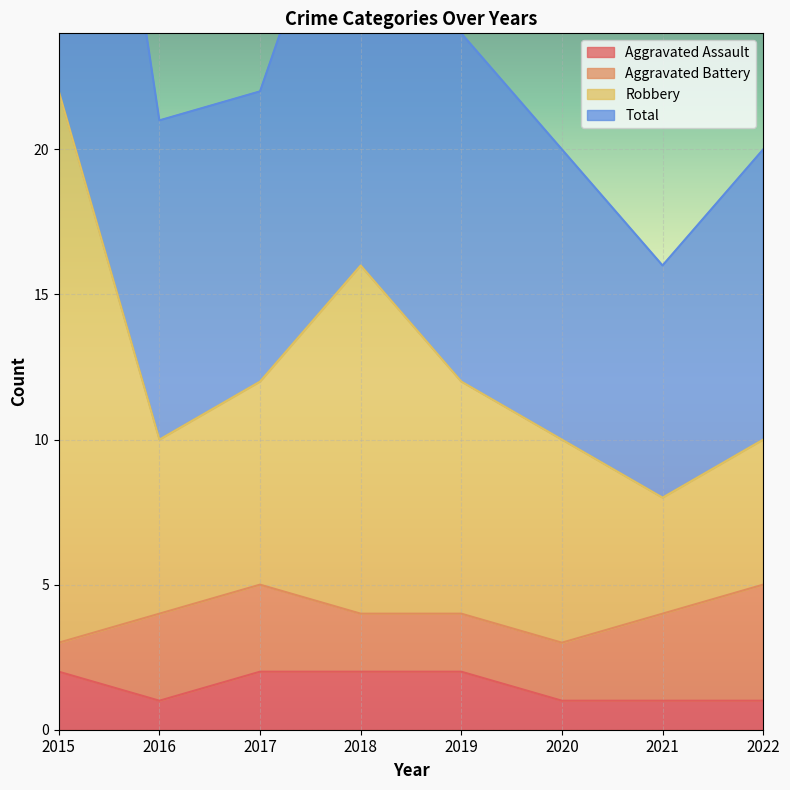

How many interior local peaks does the Total series have?

1